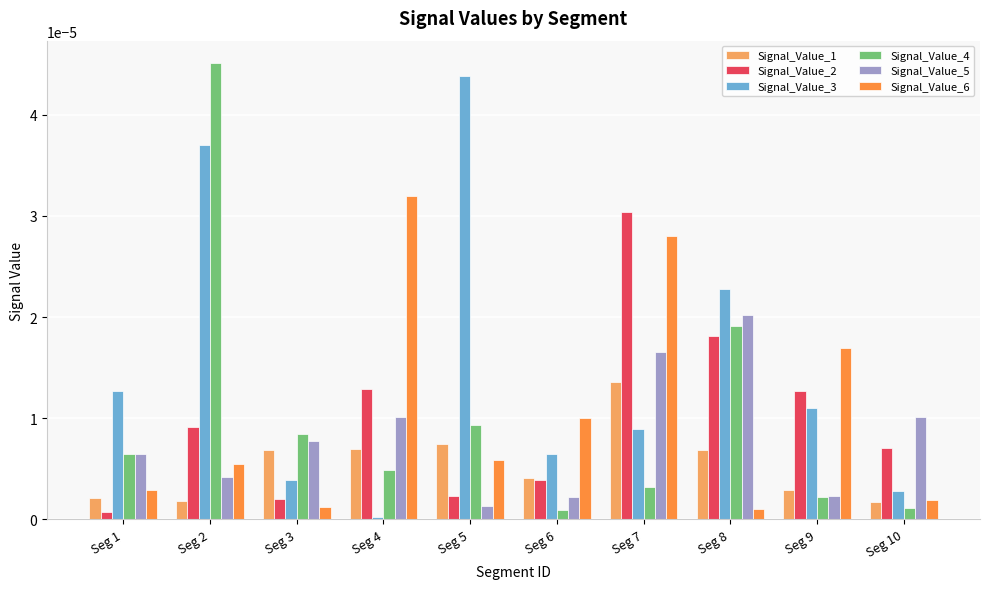

Which series has the largest total across all categories?

Signal_Value_3